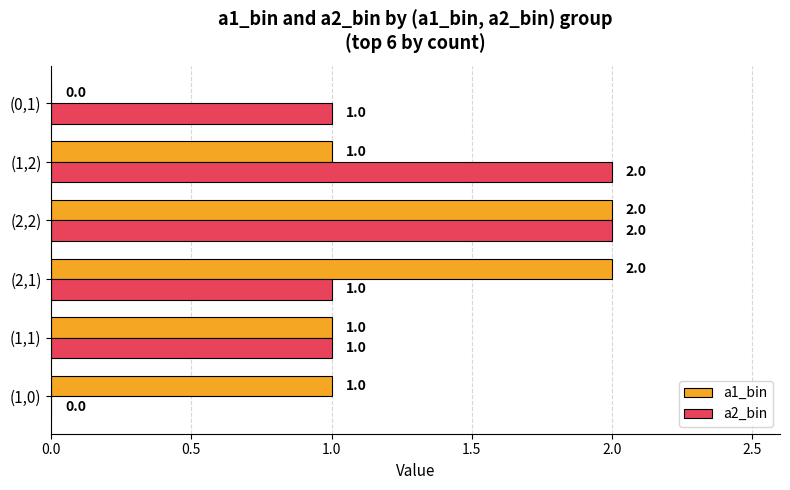

What is the average value of the a2_bin series?

1